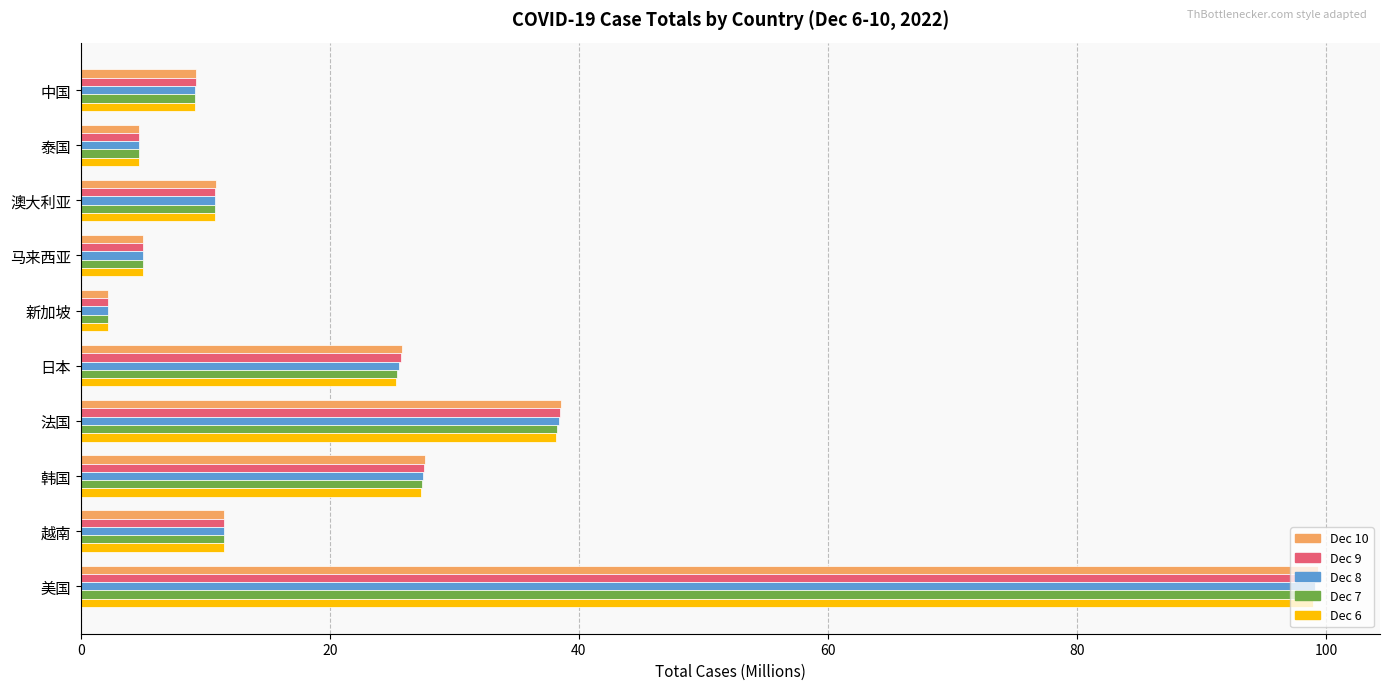

Which label corresponds to the smallest value in the chart?

新加坡